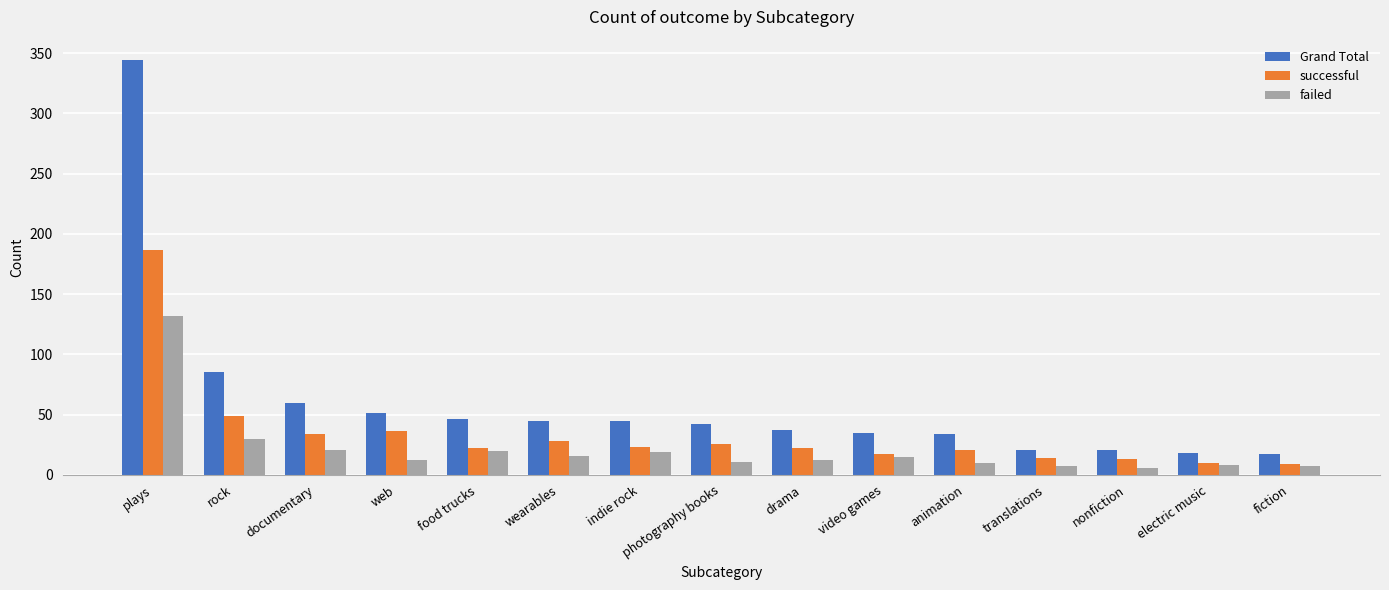

What is the approximate value of failed at web, to the nearest 5?

10